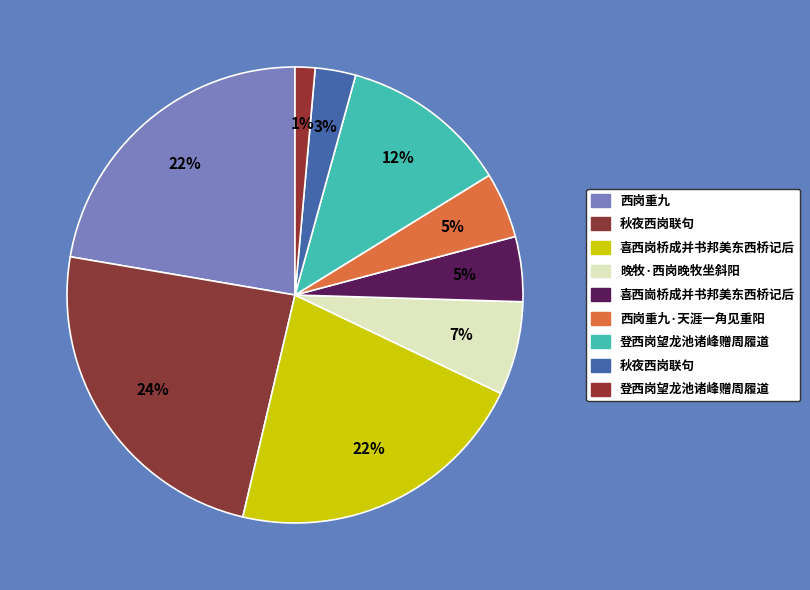

How many slices are in this pie chart?

9